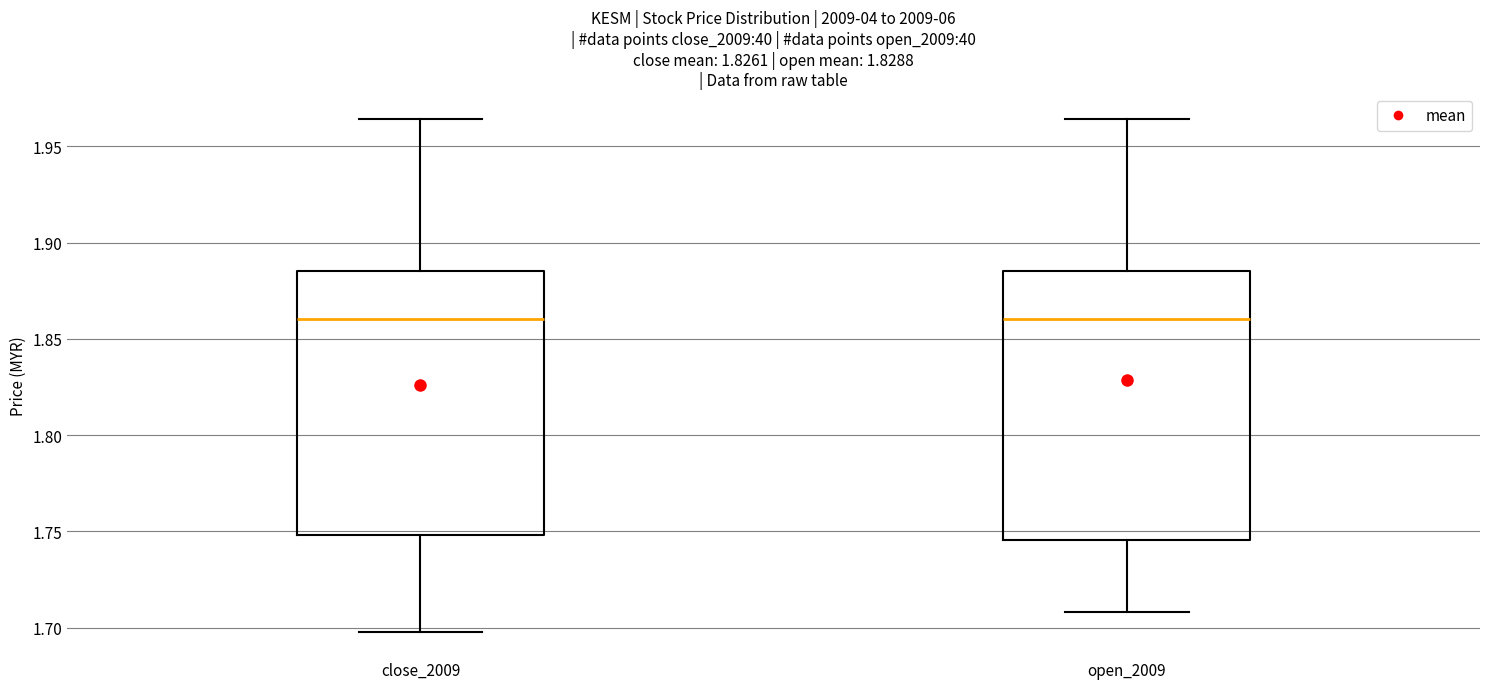

Reading left to right, read every box against the y-axis: the position of its median line, the range the box covers, and the ends of its whiskers. The values are not printed on the chart, so give them approximately, as read against the axis.

close_2009: median 1.860, box 1.750 to 1.885, whiskers 1.700 to 1.965
open_2009: median 1.860, box 1.745 to 1.885, whiskers 1.710 to 1.965